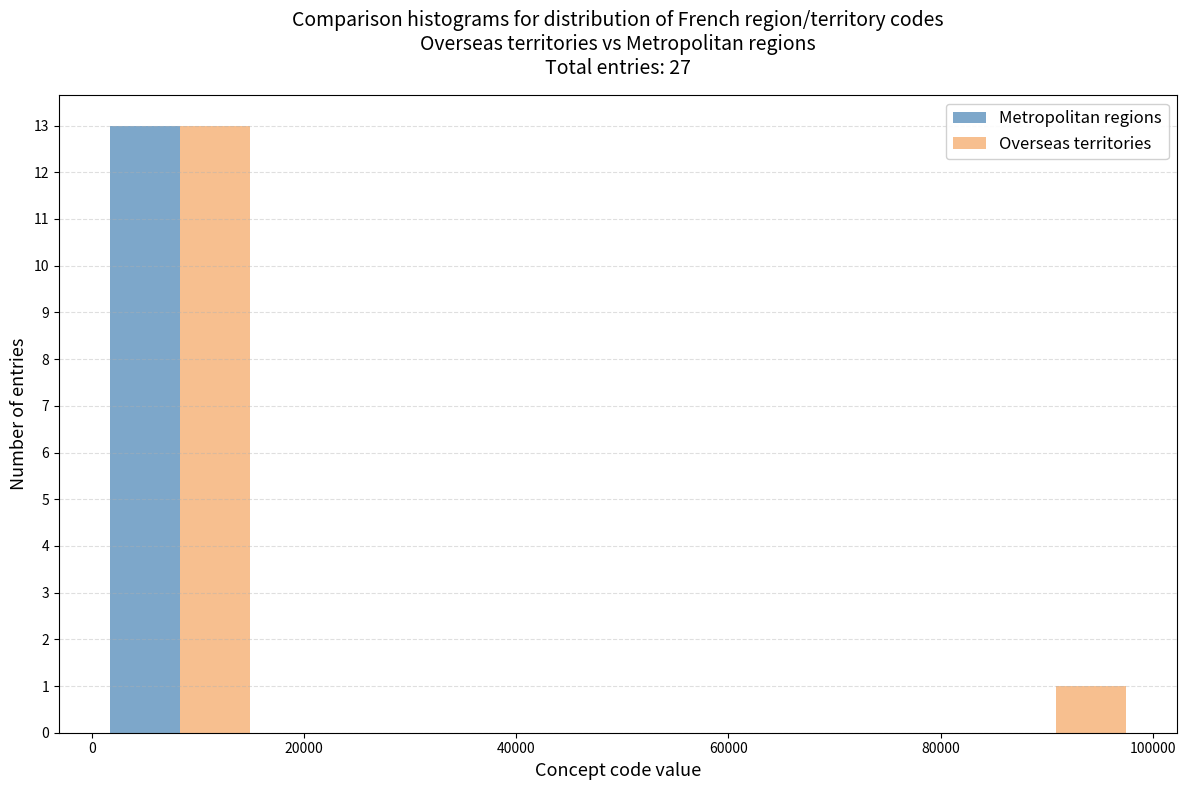

What is the height of the Overseas territories bar covering 0 to 16000 on the x-axis? Neither the bar edges nor the heights are printed on the chart, so give them approximately, as read against the axes.

13